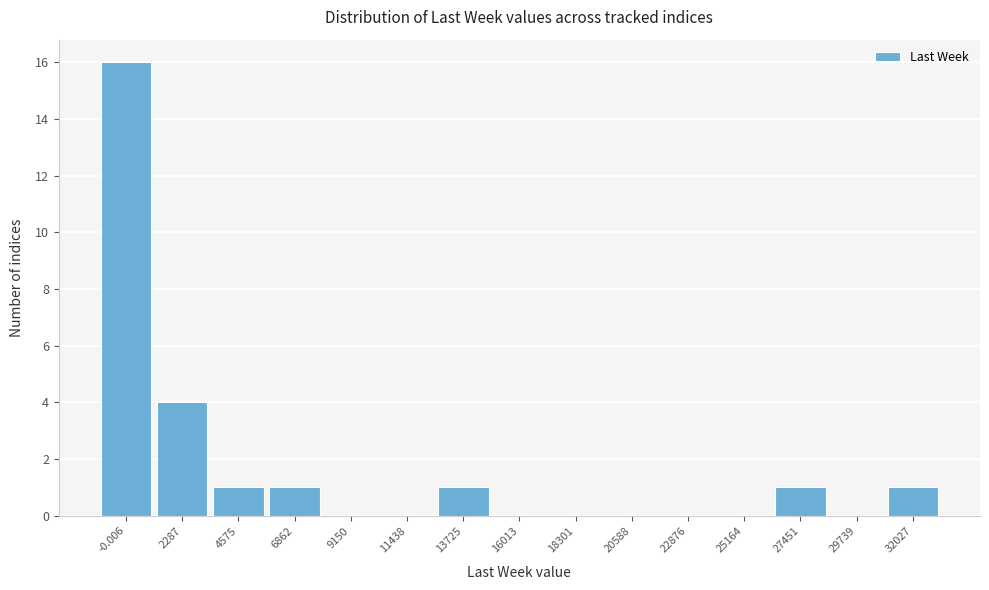

Reading left to right, list all the values displayed in this chart.

-0.006=16	2287=4	4575=1	6862=1	9150=0	11438=0	13725=1	16013=0	18301=0	20588=0	22876=0	25164=0	27451=1	29739=0	32027=1